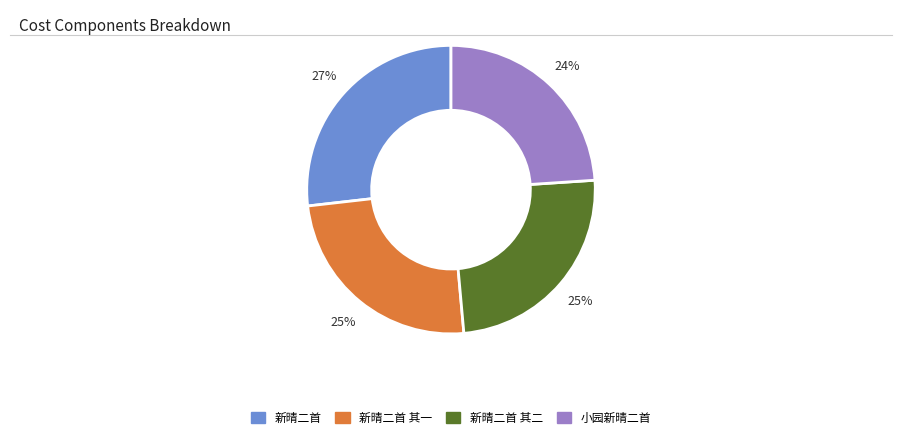

Is there a majority slice in this chart?

No